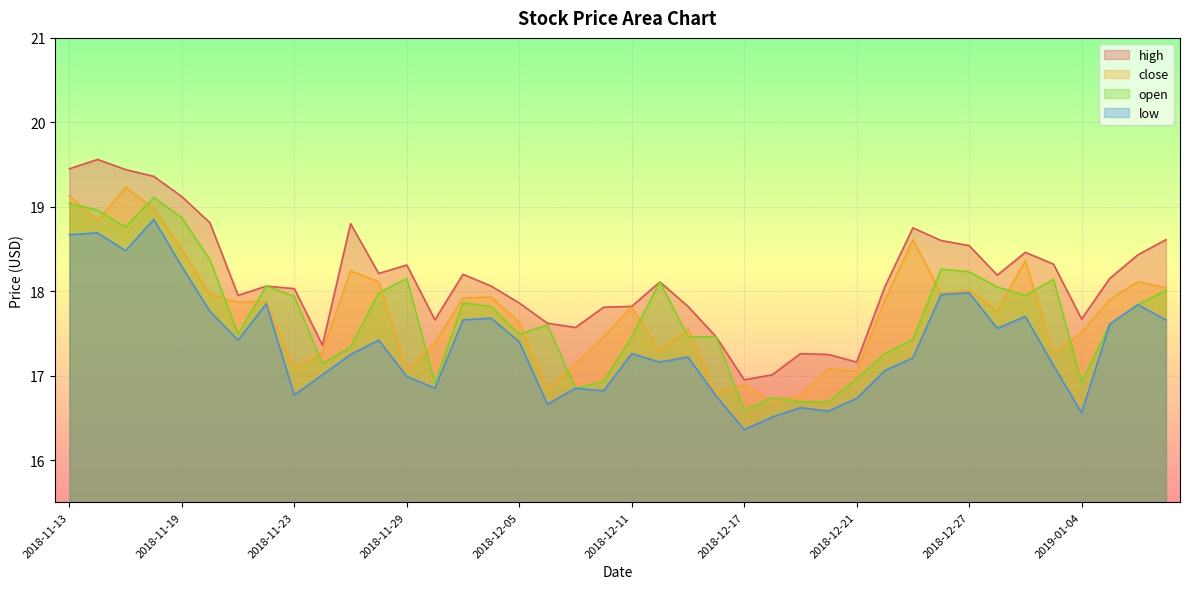

Reading left to right, extract all data points from this chart.

high: 2018-11-13=19.4	2018-11-14=19.6	2018-11-15=19.4	2018-11-16=19.4	2018-11-19=19.1	2018-11-20=18.8	2018-11-21=17.9	2018-11-22=18.1	2018-11-23=18.0	2018-11-26=17.4	2018-11-27=18.8	2018-11-28=18.2	2018-11-29=18.3	2018-11-30=17.7	2018-12-03=18.2	2018-12-04=18.1	2018-12-05=17.9	2018-12-06=17.6	2018-12-07=17.6	2018-12-10=17.8	2018-12-11=17.8	2018-12-12=18.1	2018-12-13=17.8	2018-12-14=17.5	2018-12-17=16.9	2018-12-18=17.0	2018-12-19=17.3	2018-12-20=17.2	2018-12-21=17.2	2018-12-24=18.1	2018-12-25=18.8	2018-12-26=18.6	2018-12-27=18.5	2018-12-28=18.2	2019-01-02=18.5	2019-01-03=18.3	2019-01-04=17.7	2019-01-07=18.1	2019-01-08=18.4	2019-01-09=18.6
close: 2018-11-13=19.1	2018-11-14=18.8	2018-11-15=19.2	2018-11-16=19.0	2018-11-19=18.5	2018-11-20=18.0	2018-11-21=17.9	2018-11-22=17.9	2018-11-23=17.1	2018-11-26=17.3	2018-11-27=18.2	2018-11-28=18.1	2018-11-29=17.1	2018-11-30=17.4	2018-12-03=17.9	2018-12-04=17.9	2018-12-05=17.6	2018-12-06=16.8	2018-12-07=17.1	2018-12-10=17.5	2018-12-11=17.8	2018-12-12=17.3	2018-12-13=17.6	2018-12-14=16.8	2018-12-17=16.9	2018-12-18=16.7	2018-12-19=16.8	2018-12-20=17.1	2018-12-21=17.1	2018-12-24=17.9	2018-12-25=18.6	2018-12-26=18.0	2018-12-27=18.0	2018-12-28=17.8	2019-01-02=18.4	2019-01-03=17.3	2019-01-04=17.5	2019-01-07=17.9	2019-01-08=18.1	2019-01-09=18.0
open: 2018-11-13=19.0	2018-11-14=19.0	2018-11-15=18.8	2018-11-16=19.1	2018-11-19=18.9	2018-11-20=18.4	2018-11-21=17.5	2018-11-22=18.1	2018-11-23=17.9	2018-11-26=17.1	2018-11-27=17.3	2018-11-28=18.0	2018-11-29=18.1	2018-11-30=16.9	2018-12-03=17.9	2018-12-04=17.8	2018-12-05=17.5	2018-12-06=17.6	2018-12-07=16.9	2018-12-10=16.9	2018-12-11=17.5	2018-12-12=18.1	2018-12-13=17.5	2018-12-14=17.5	2018-12-17=16.6	2018-12-18=16.7	2018-12-19=16.7	2018-12-20=16.7	2018-12-21=17.0	2018-12-24=17.3	2018-12-25=17.4	2018-12-26=18.3	2018-12-27=18.2	2018-12-28=18.1	2019-01-02=17.9	2019-01-03=18.1	2019-01-04=16.9	2019-01-07=17.6	2019-01-08=17.8	2019-01-09=18.0
low: 2018-11-13=18.7	2018-11-14=18.7	2018-11-15=18.5	2018-11-16=18.9	2018-11-19=18.3	2018-11-20=17.8	2018-11-21=17.4	2018-11-22=17.9	2018-11-23=16.8	2018-11-26=17.0	2018-11-27=17.2	2018-11-28=17.4	2018-11-29=17.0	2018-11-30=16.9	2018-12-03=17.7	2018-12-04=17.7	2018-12-05=17.4	2018-12-06=16.7	2018-12-07=16.9	2018-12-10=16.8	2018-12-11=17.3	2018-12-12=17.2	2018-12-13=17.2	2018-12-14=16.8	2018-12-17=16.4	2018-12-18=16.5	2018-12-19=16.6	2018-12-20=16.6	2018-12-21=16.7	2018-12-24=17.1	2018-12-25=17.2	2018-12-26=18.0	2018-12-27=18.0	2018-12-28=17.6	2019-01-02=17.7	2019-01-03=17.1	2019-01-04=16.6	2019-01-07=17.6	2019-01-08=17.8	2019-01-09=17.7